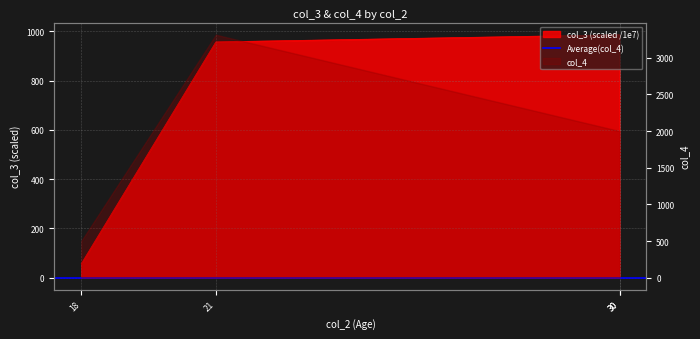

What is the difference between the maximum and minimum values?

929.0